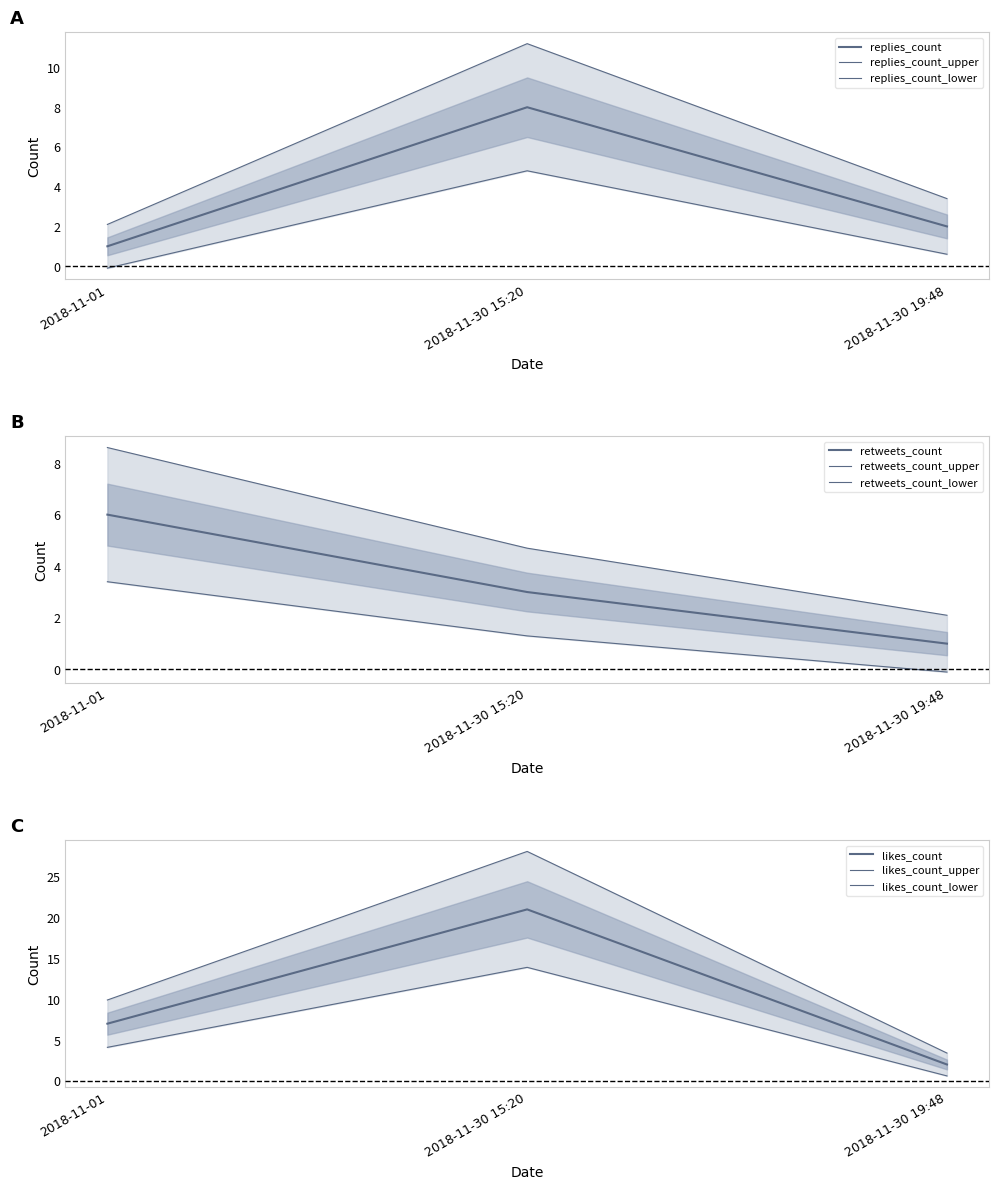

At which label is retweets_count closest to 3?

2018-11-30 15:20